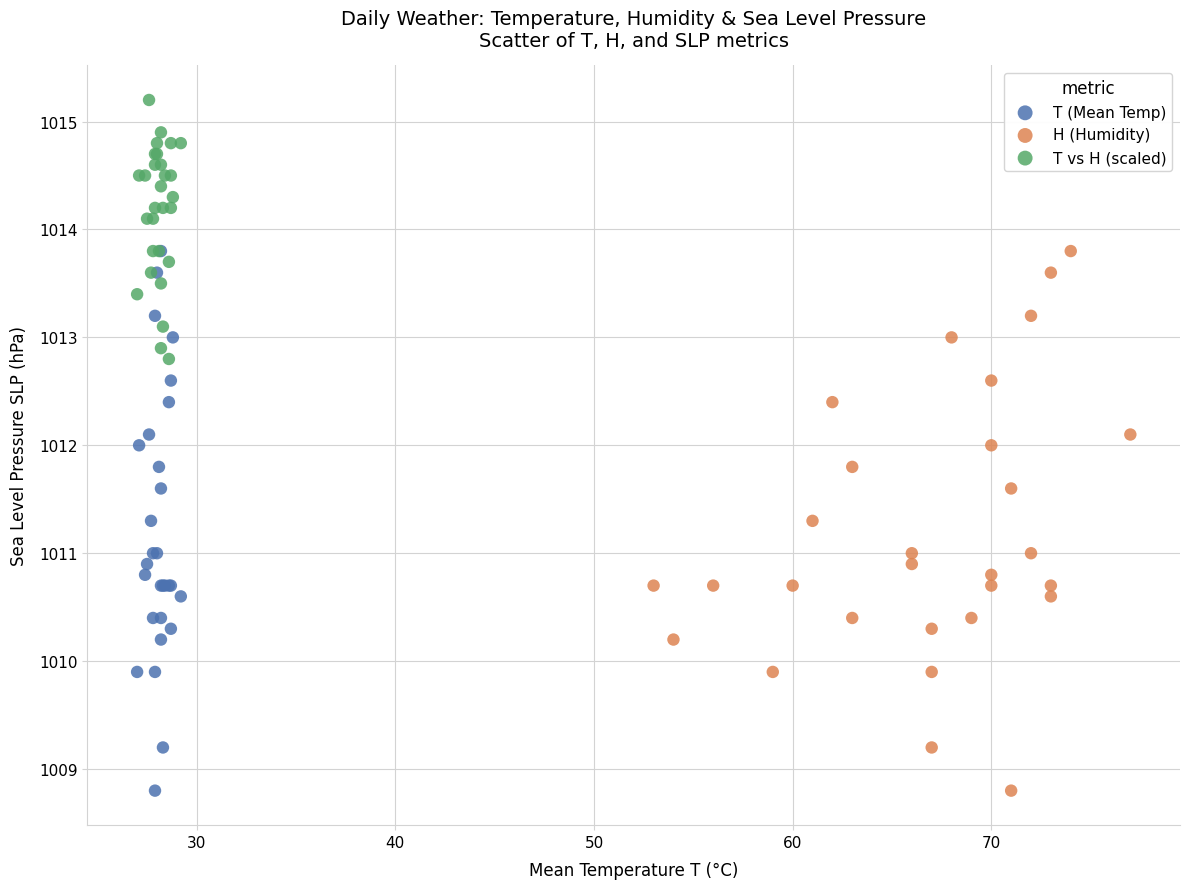

Which series reaches the maximum Y coordinate?

T vs H (scaled)